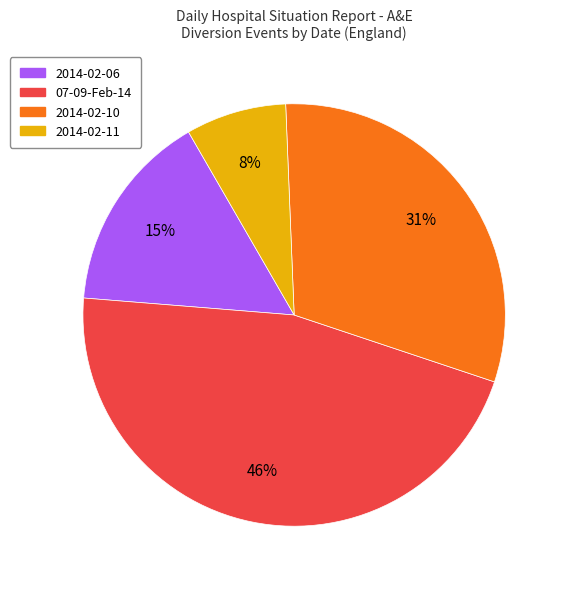

To the nearest percent, what is the average slice percentage?

25%